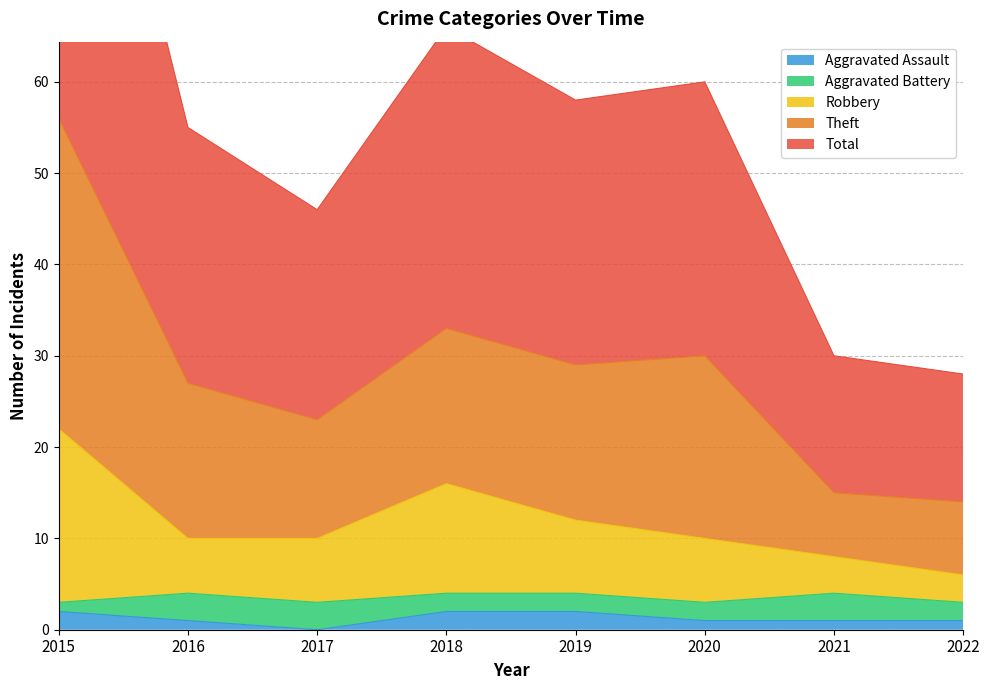

Which series has the widest spread of values?

Theft